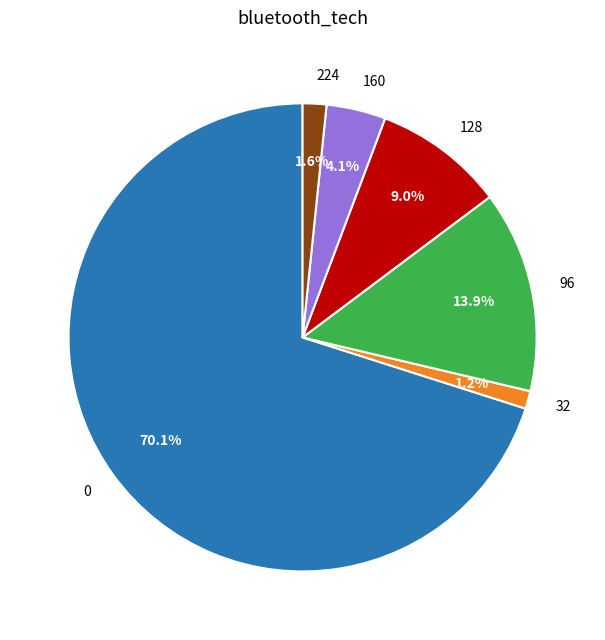

Approximately how many times larger is the value at 0 compared to 96?

5.0